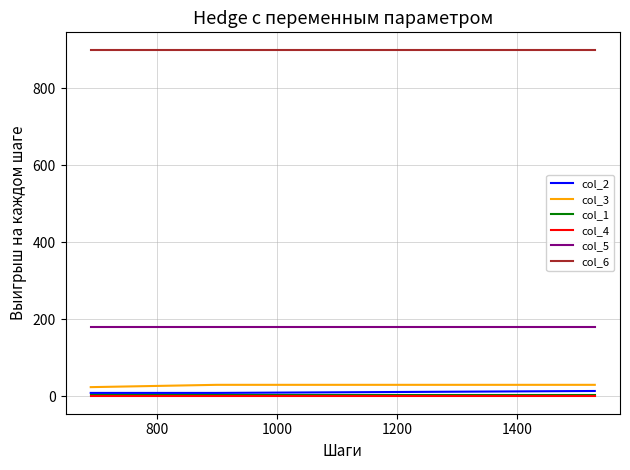

What is the maximum value shown in the chart?

900